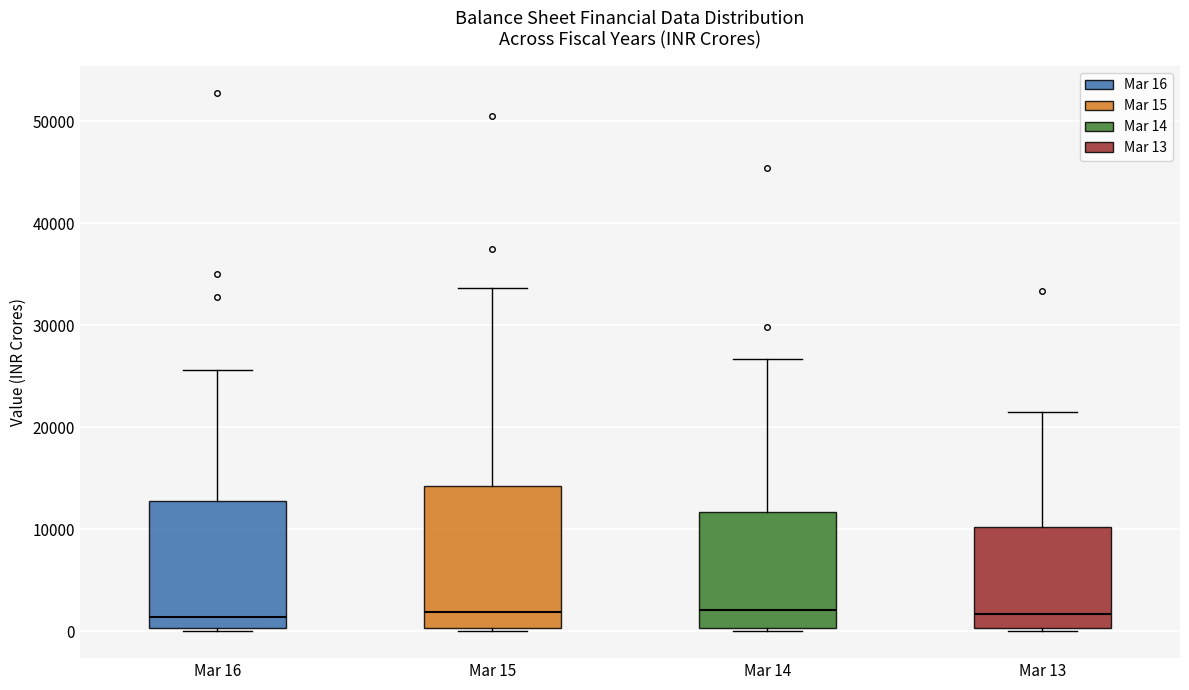

Reading left to right, transcribe this box plot: for each box, give where its median line is, the range the box spans, and where its two whiskers end, as read against the y-axis. The values are not printed on the chart, so give them approximately, as read against the axis.

Mar 16: median 1000, box 0 to 13000, whiskers 0 (just below the box's lower edge) to 26000
Mar 15: median 2000, box 0 to 14000, whiskers 0 (just below the box's lower edge) to 34000
Mar 14: median 2000, box 0 to 12000, whiskers 0 (just below the box's lower edge) to 27000
Mar 13: median 2000, box 0 to 10000, whiskers 0 to 22000